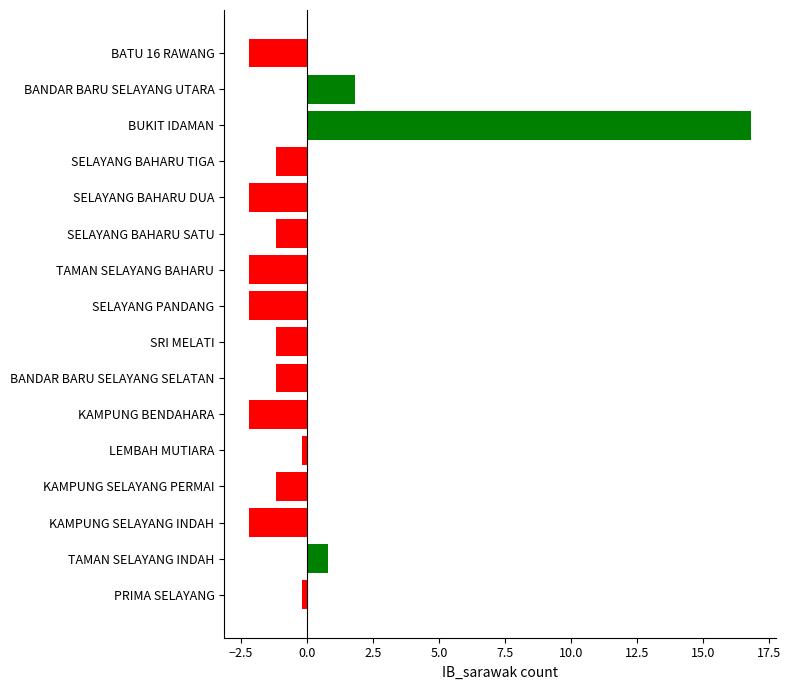

What is the difference between the maximum and minimum values?

19.0